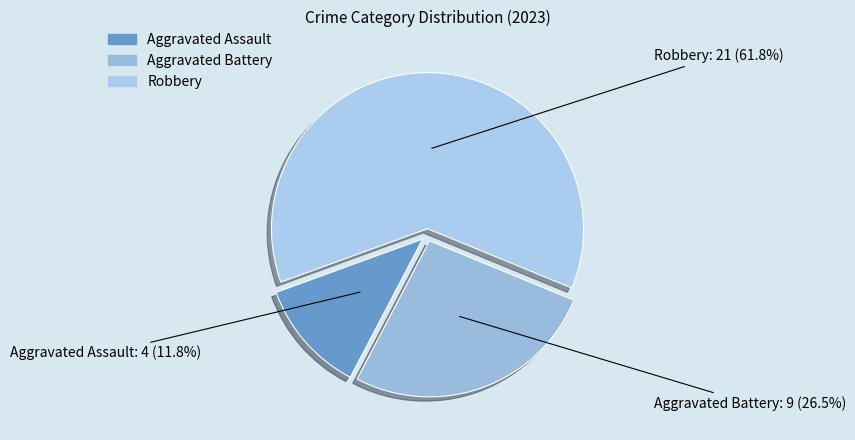

Rank the categories by value from highest to lowest.

Robbery, Aggravated Battery, Aggravated Assault